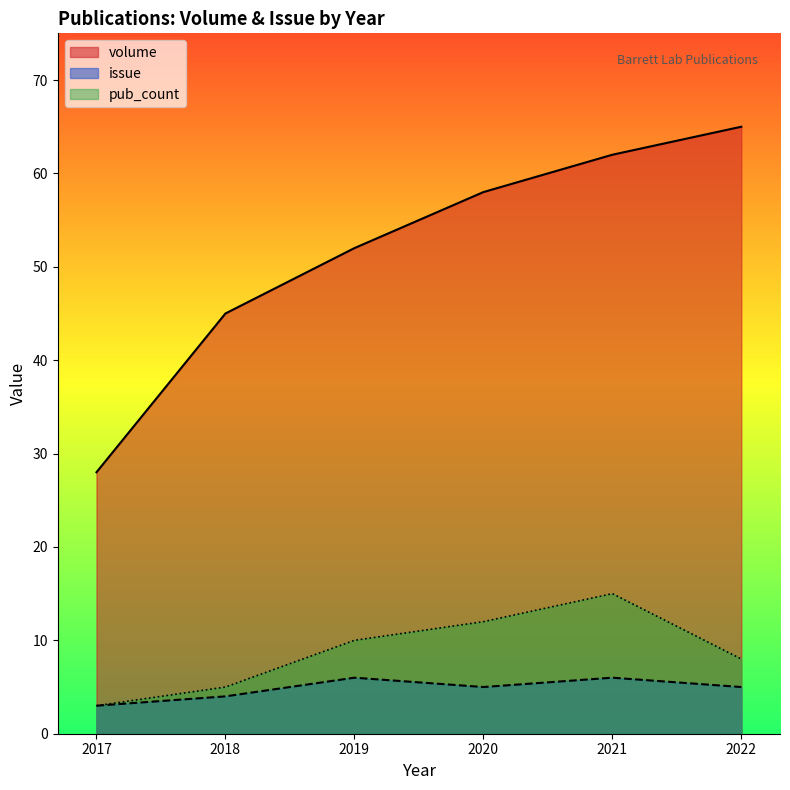

How many series are shown in this chart?

3